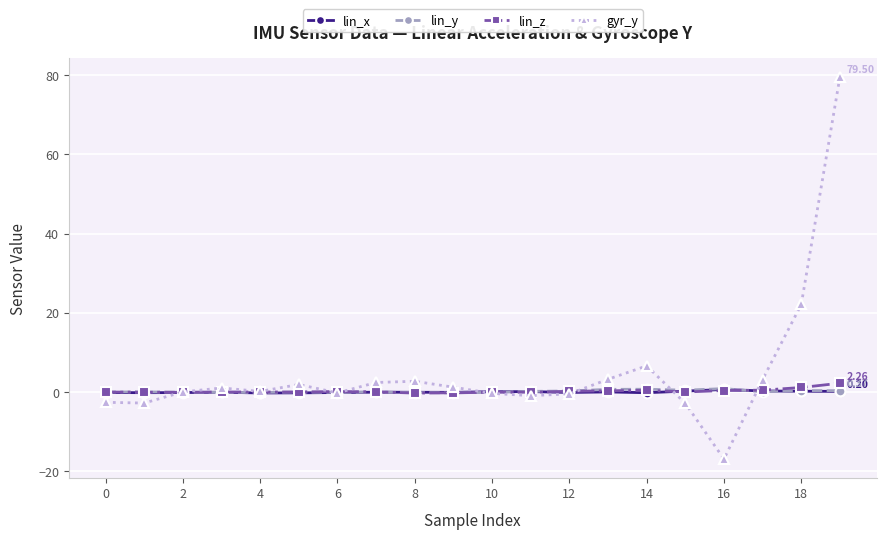

What is the smallest value displayed?

-16.9